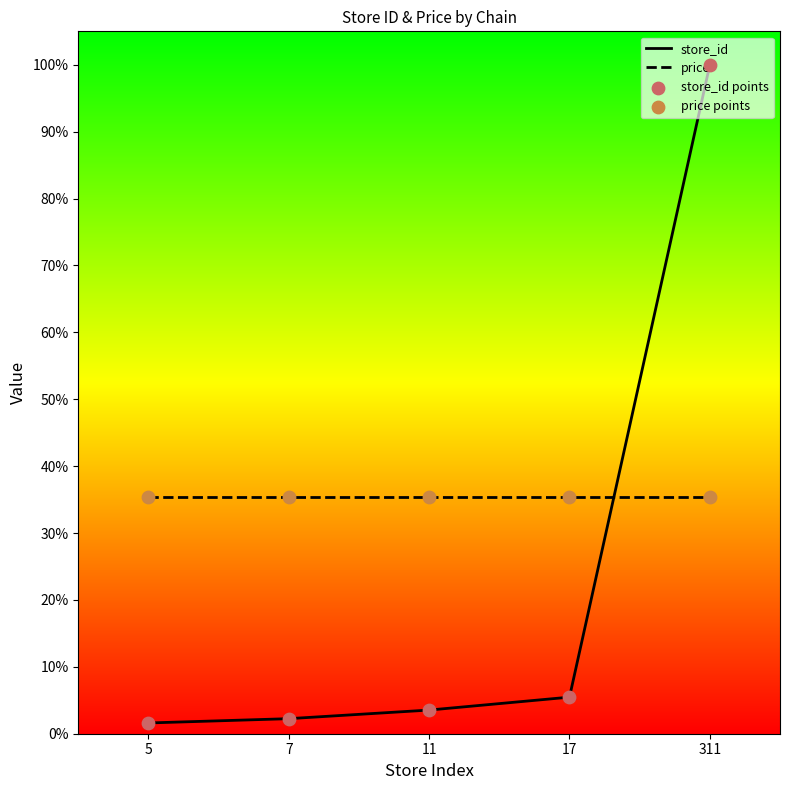

At how many categories does at least one series exceed 9?

5